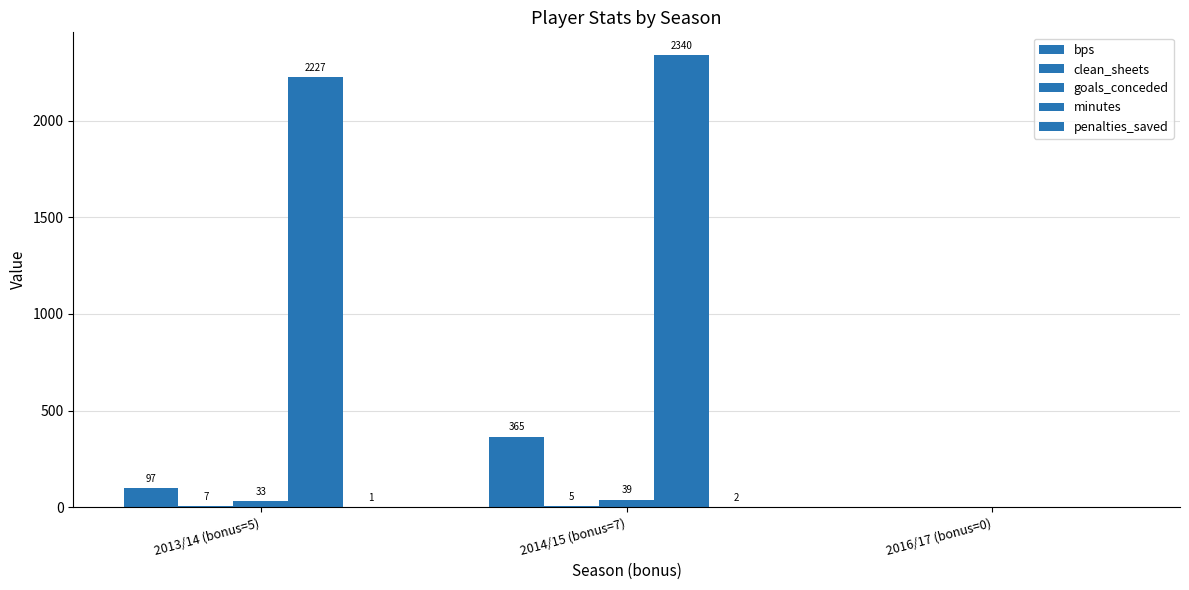

True or false: clean_sheets has a value of 5 at 2014/15 (bonus=7).

True